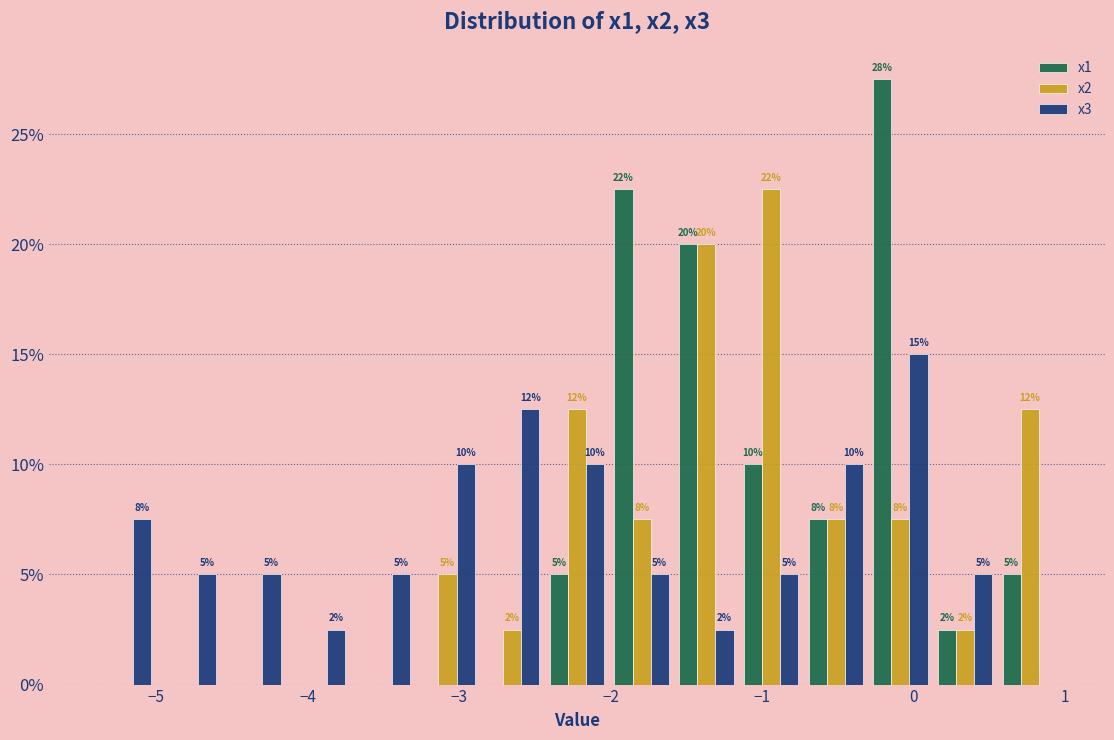

In the x2 series, which range on the x-axis has the tallest bar?

-1.2 to -0.7